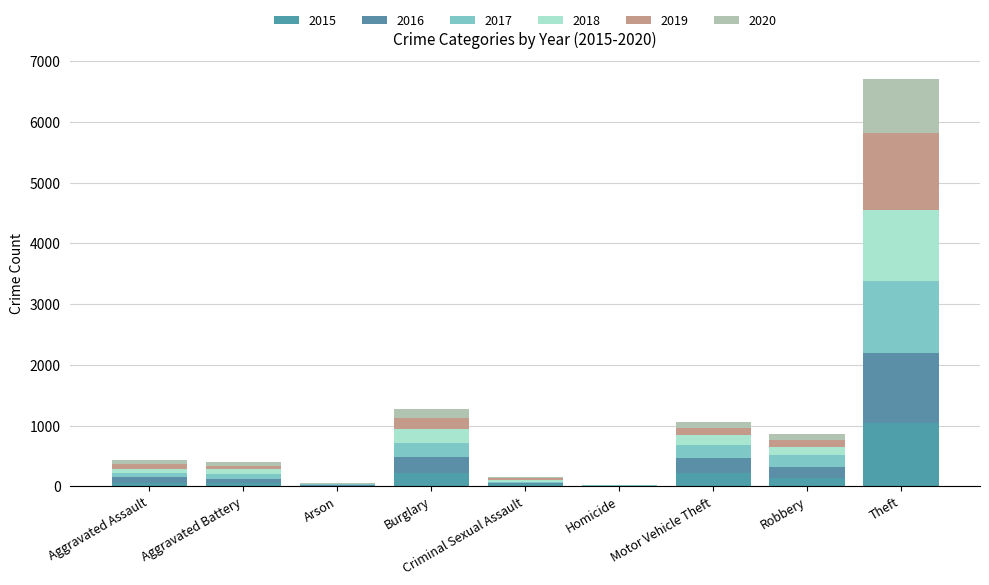

Are the bars horizontal?

No